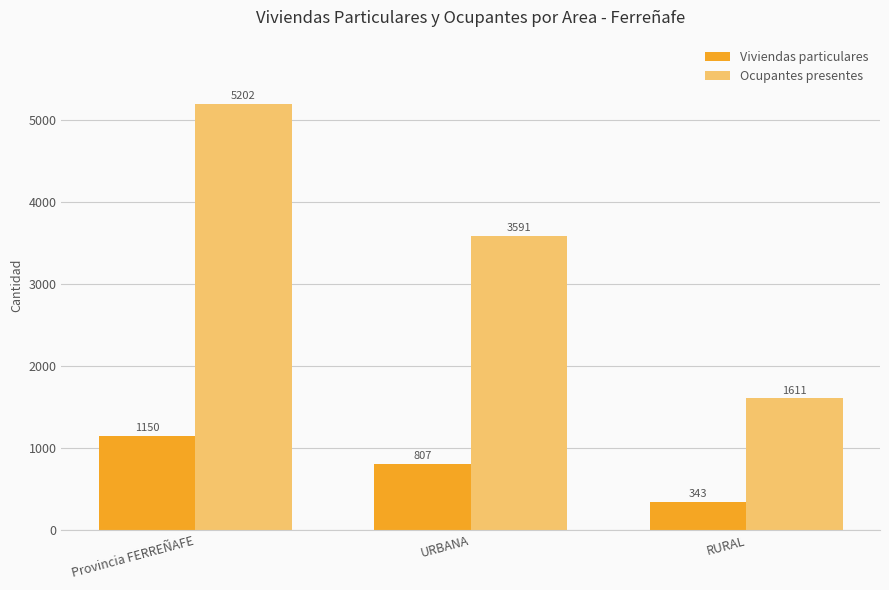

What is the sum of the Ocupantes presentes values at RURAL and URBANA?

5202